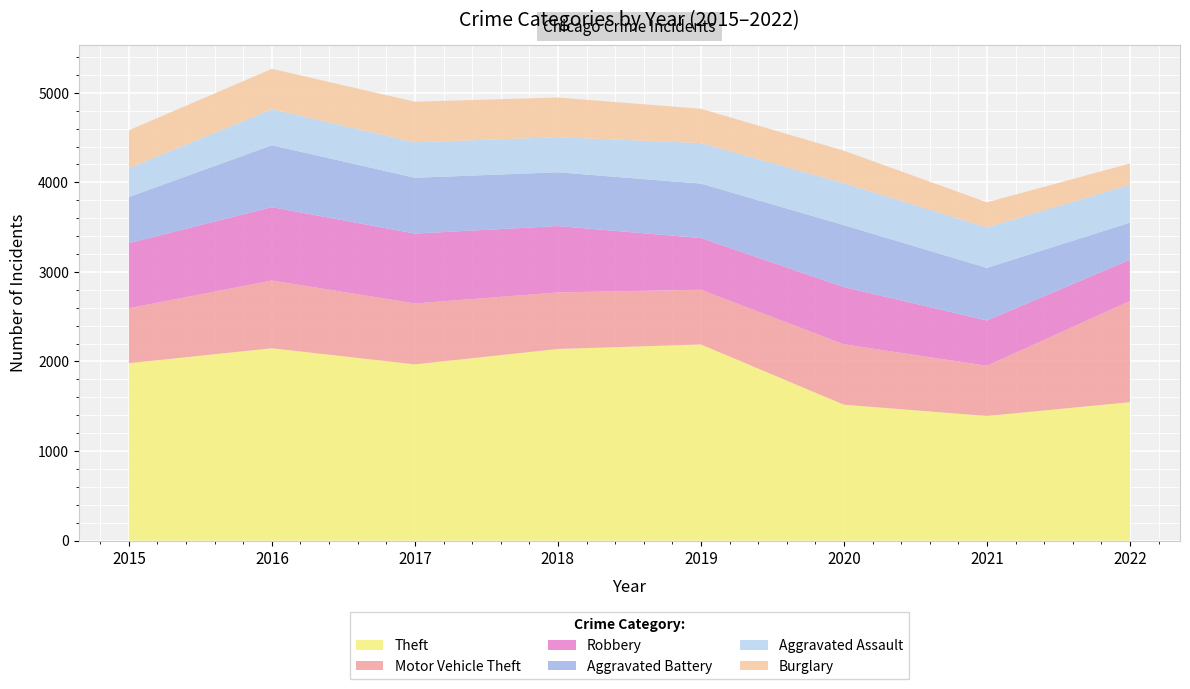

Reading right to left, transcribe all the data shown in this chart.

Theft: 1546	1392	1518	2190	2140	1968	2148	1981
Motor Vehicle Theft: 1130	560	674	611	631	680	756	614
Robbery: 460	506	639	577	741	780	819	726
Aggravated Battery: 414	587	691	608	600	623	691	515
Aggravated Assault: 424	452	468	452	392	396	402	323
Burglary: 236	280	363	383	443	453	451	422